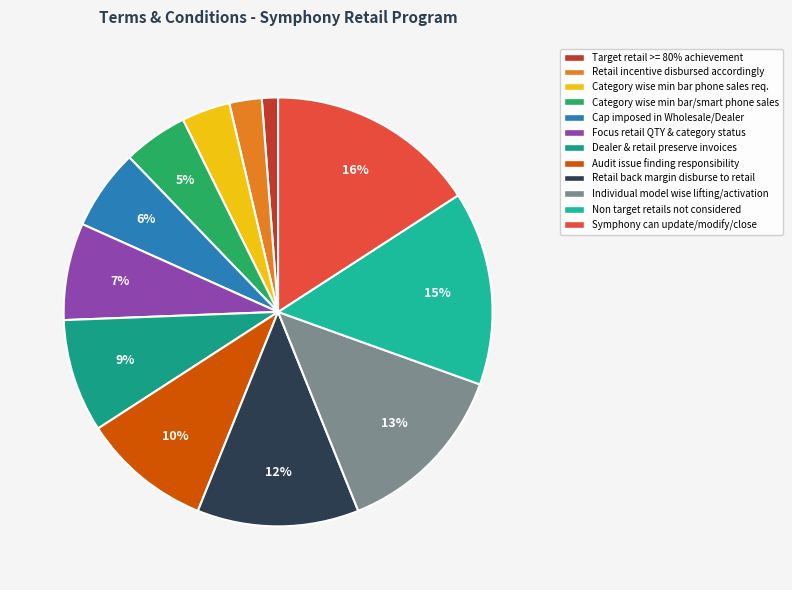

How many segments does this pie chart have?

12